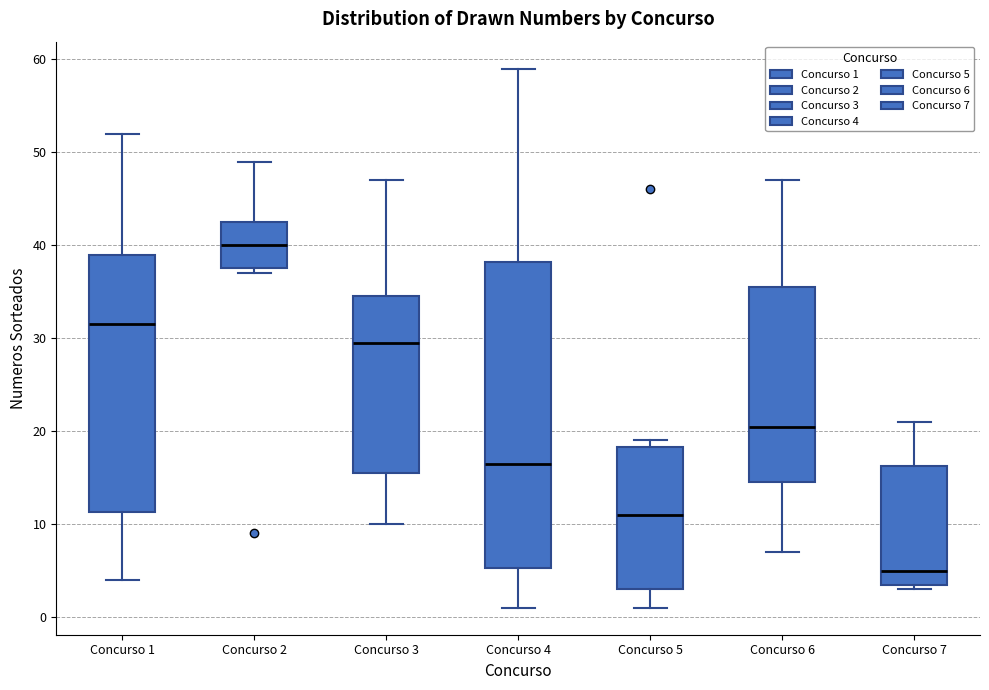

Which box has the highest median line?

Concurso 2